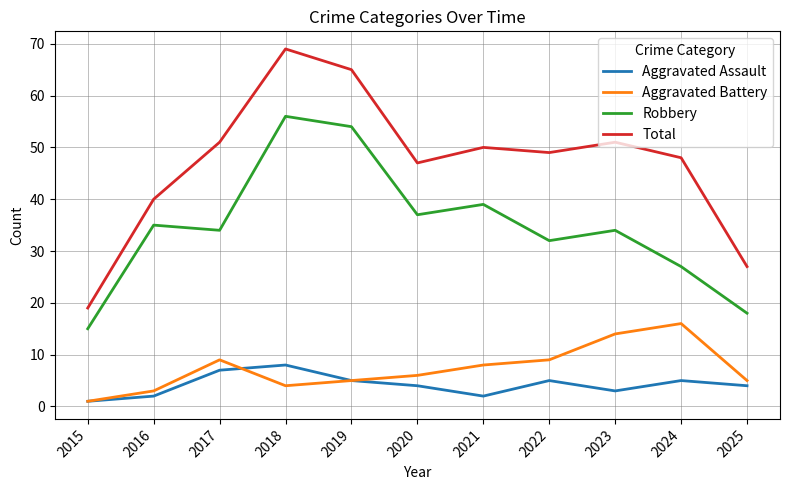

What is the difference between the highest and lowest values at 2016?

38